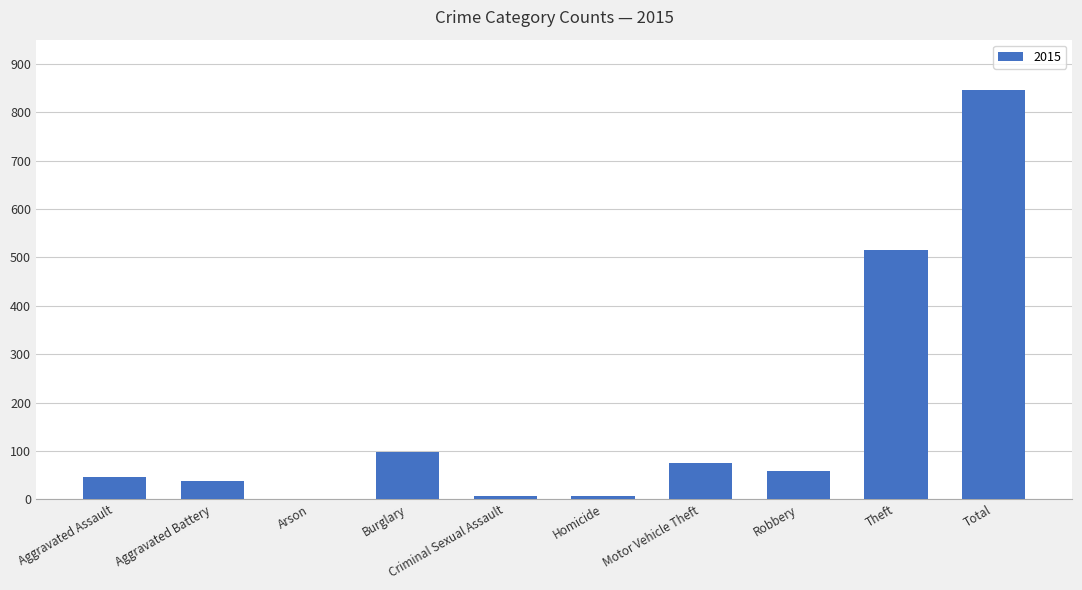

How many series are shown in this chart?

1